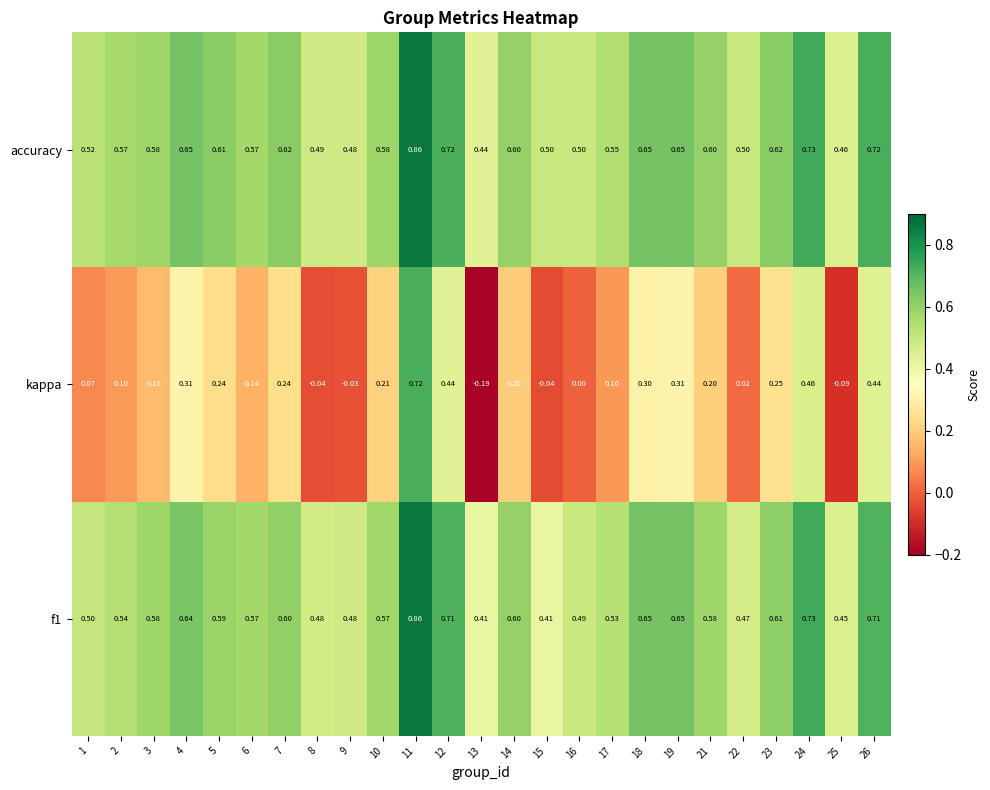

Which series has the largest range (max minus min)?

kappa